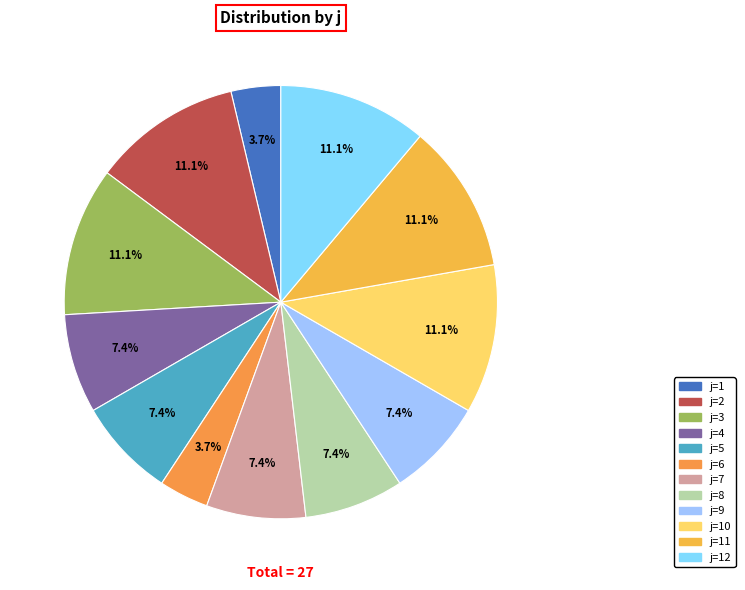

How many segments does this pie chart have?

12